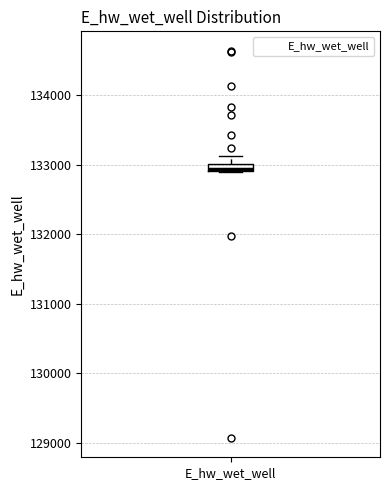

Where is the upper edge of the box for E_hw_wet_well on the y-axis? The values are not printed on the chart, so give them approximately, as read against the axis.

133000